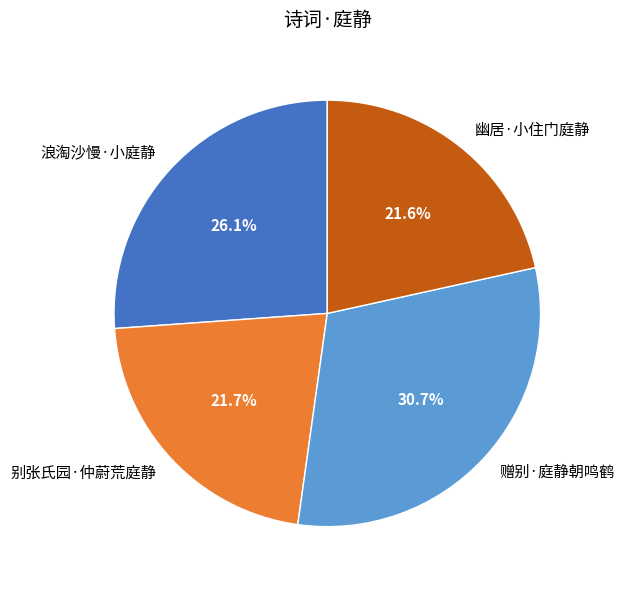

What percentage is the 幽居·小住门庭静 slice, to the nearest percent?

22%